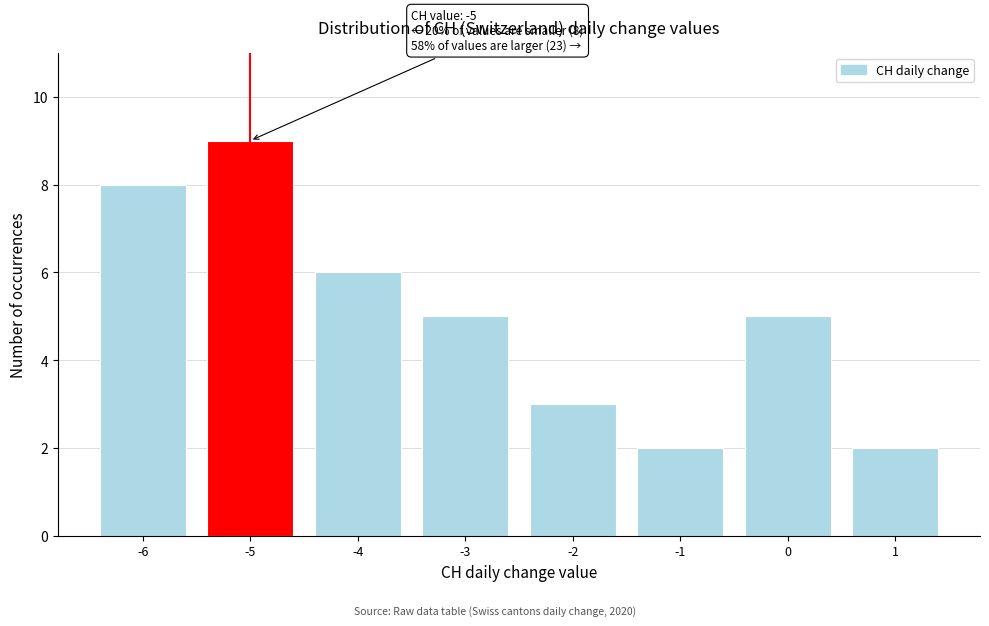

Reading right to left, list all the values displayed in this chart.

2	5	2	3	5	6	9	8